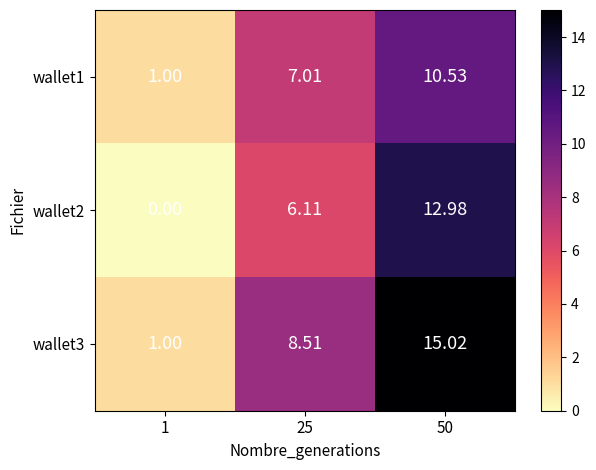

Which label corresponds to the largest value in the chart?

50